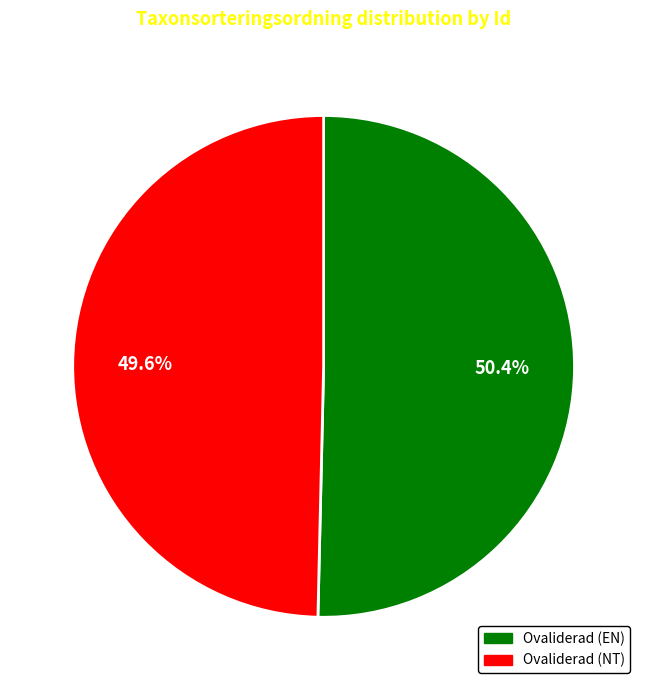

Which has a higher value, Ovaliderad (EN) or Ovaliderad (NT)?

Ovaliderad (EN)